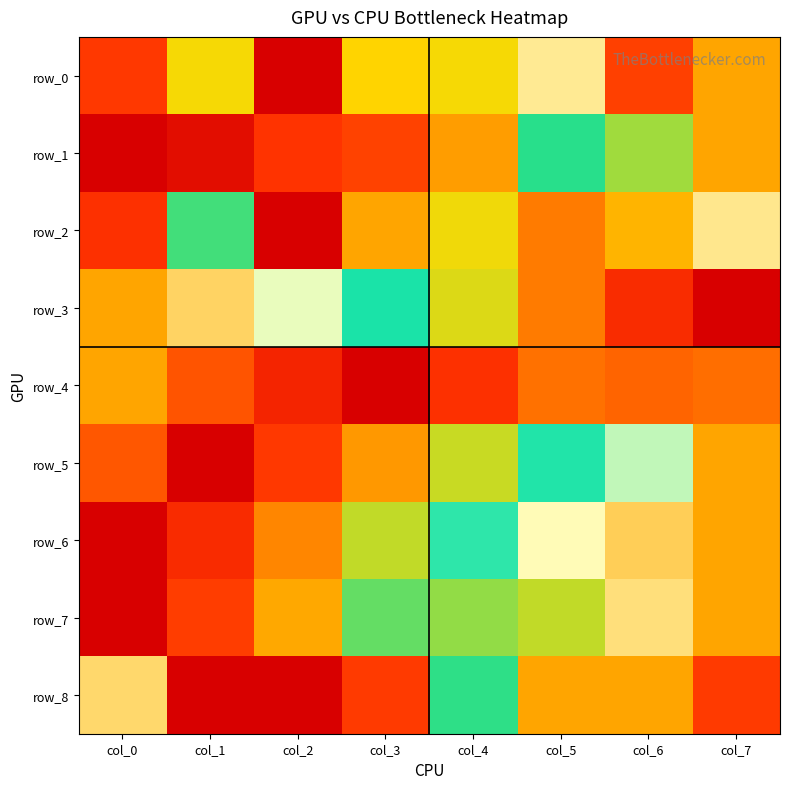

Which series has the largest range (max minus min)?

row_0